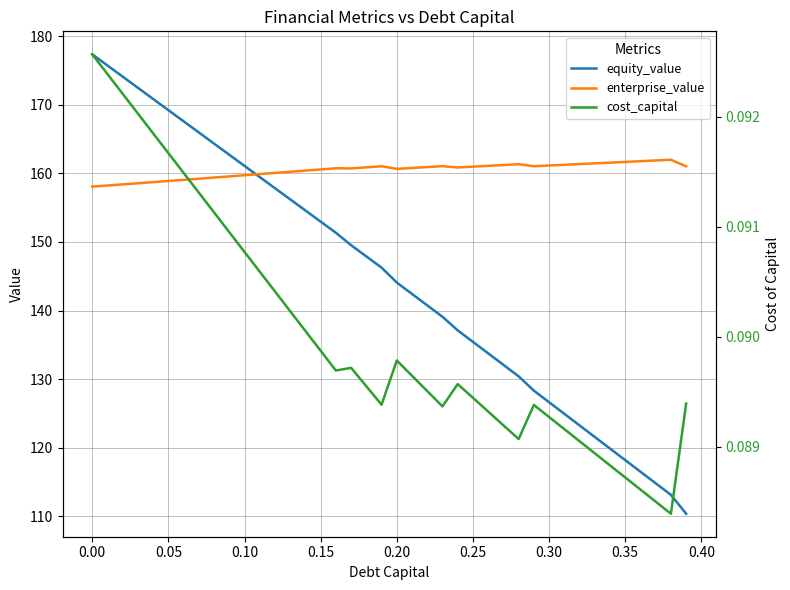

What is the minimum value for enterprise_value?

158.1